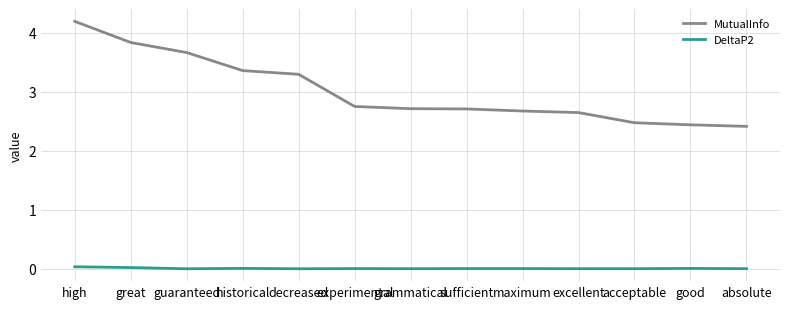

The value of DeltaP2 at acceptable is 0.0. True or false?

True